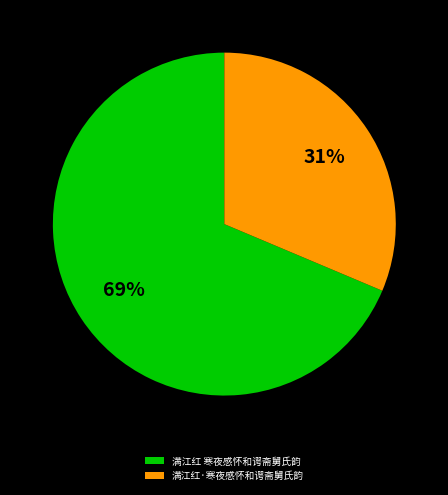

Rank the categories by value from lowest to highest.

满江红·寒夜感怀和谔斋舅氏韵, 满江红 寒夜感怀和谔斋舅氏韵